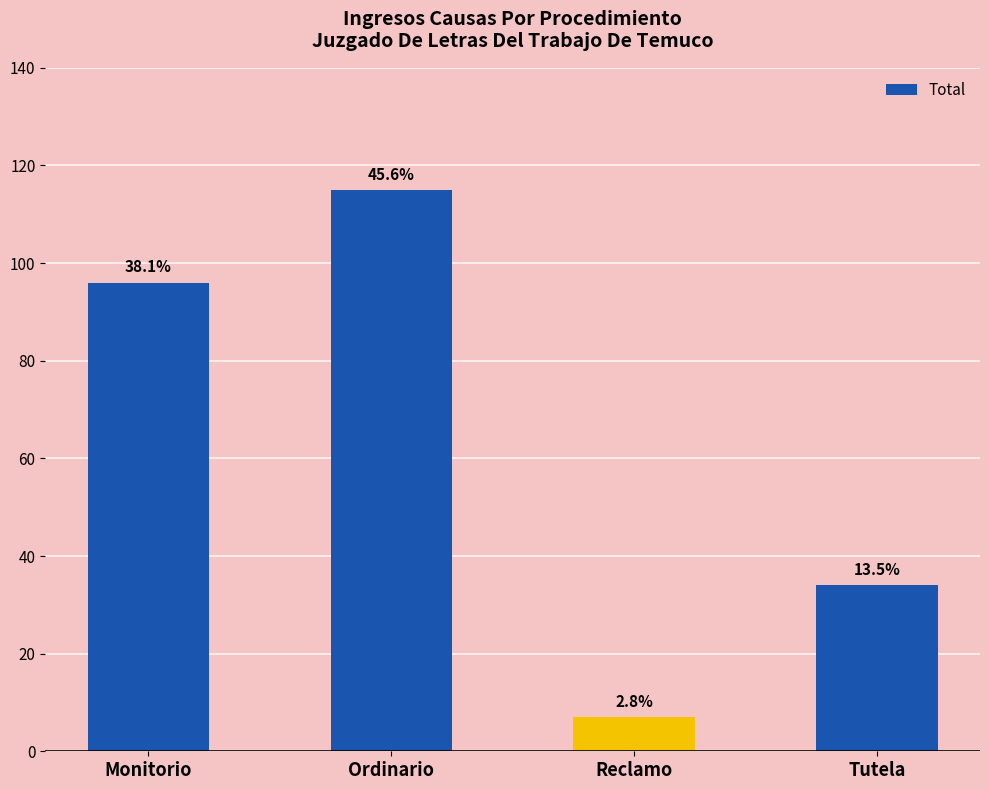

Reading left to right, extract all data points from this chart.

96	115	7	34